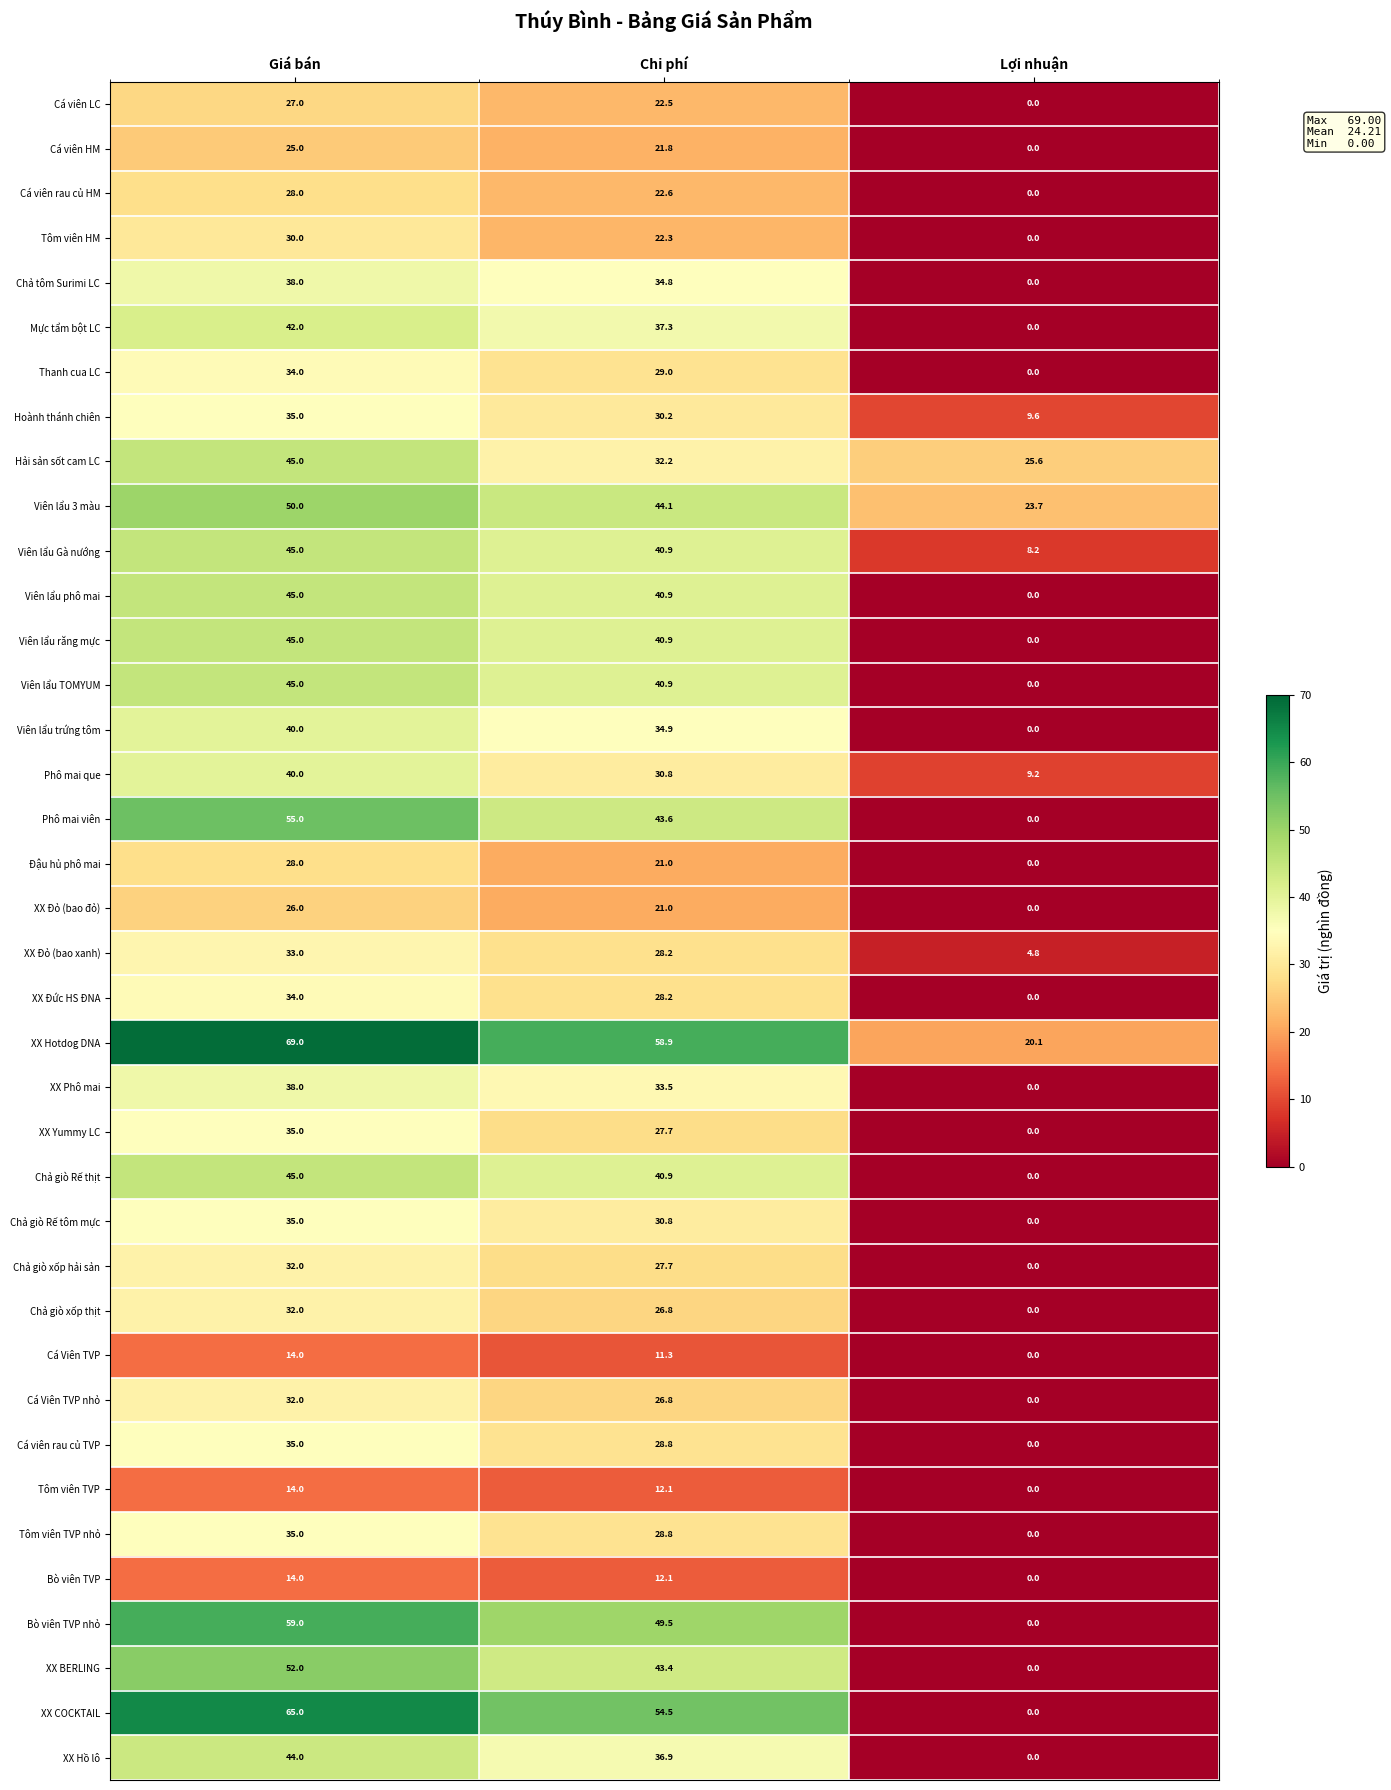

What is the highest value of the Cá viên rau củ HM series?

28.0